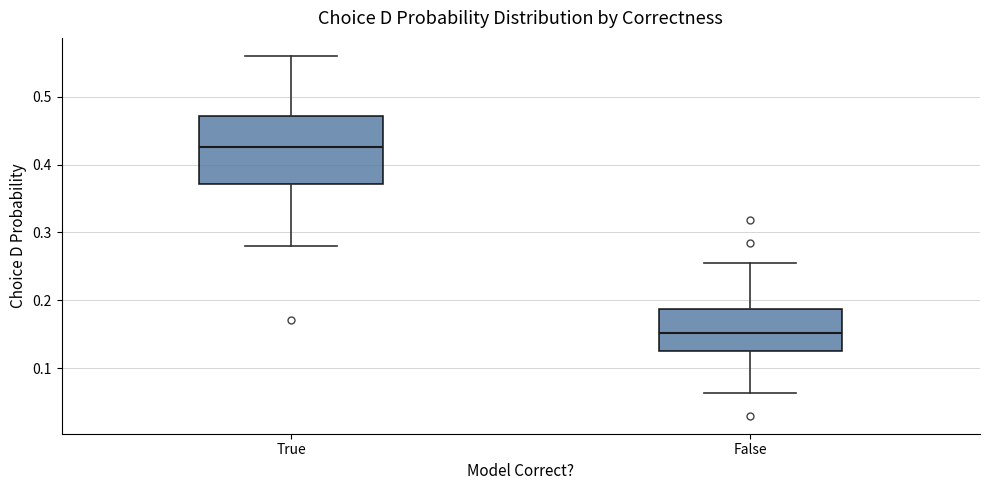

Which box is the tallest, from its lower edge to its upper edge?

True